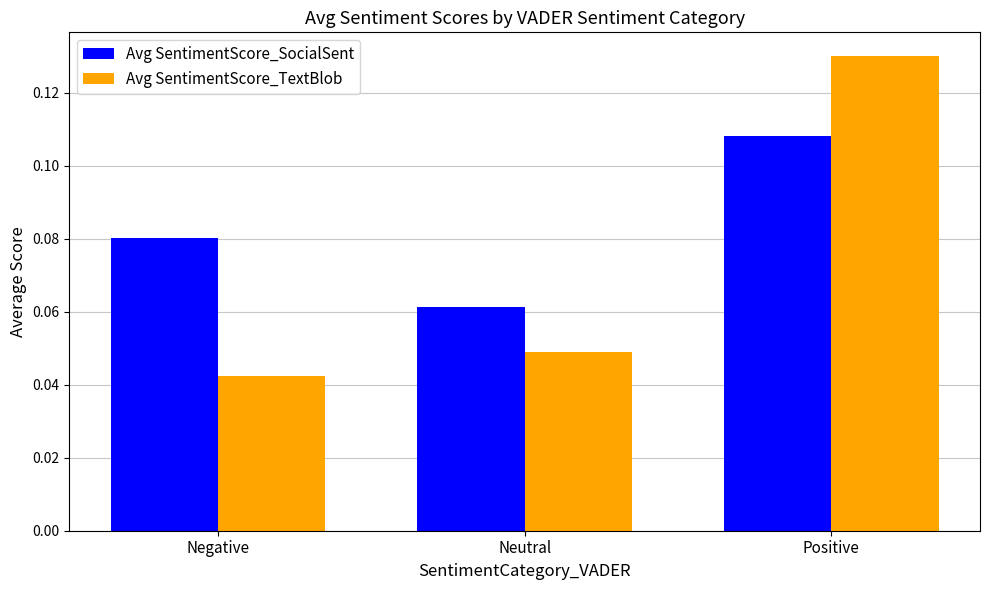

Where is Avg SentimentScore_SocialSent nearest to the value 0?

Neutral